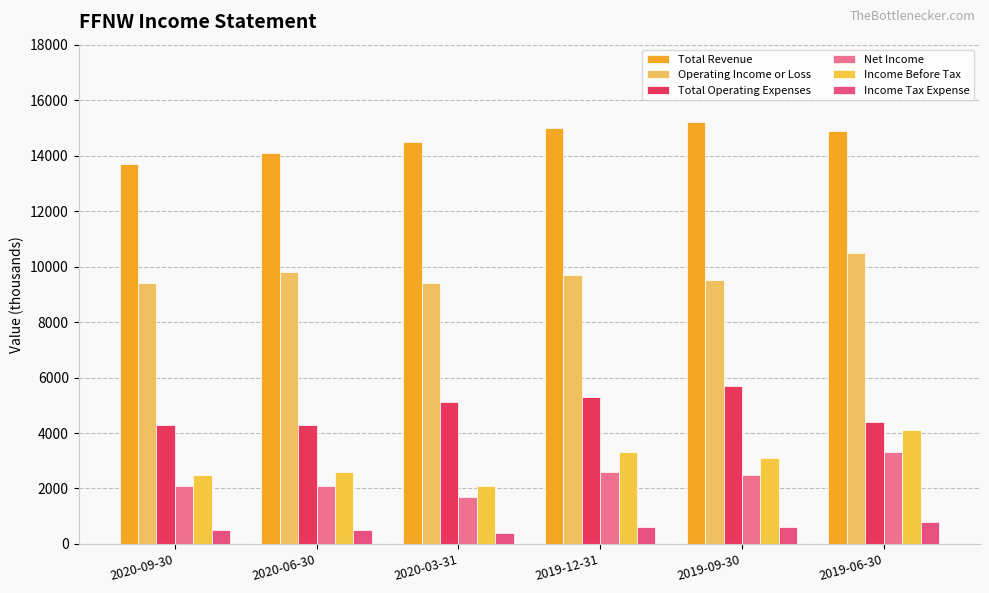

What is the label of the 3rd bar from the right?

2019-12-31